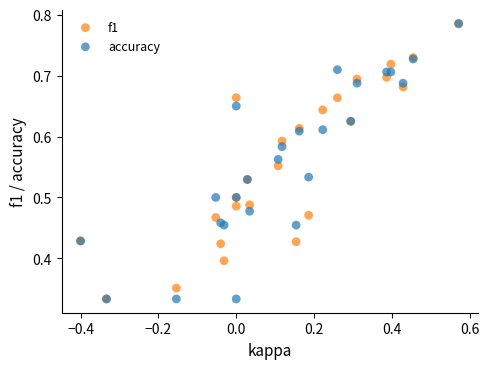

What are all the series names shown in the legend?

f1, accuracy